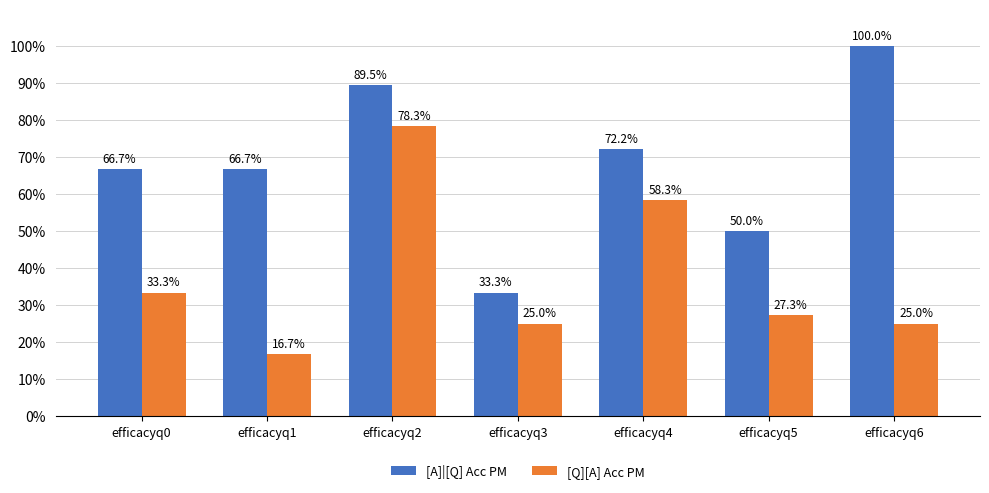

How many [Q][A] Acc PM values are between 0 and 1?

7